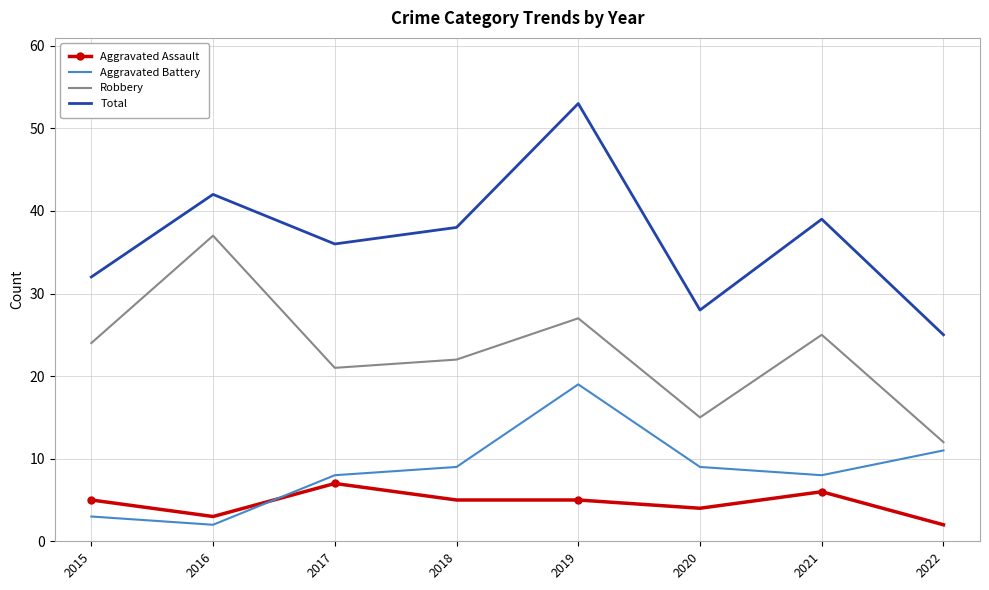

Between 2019 and 2020, which series saw the biggest shift?

Total